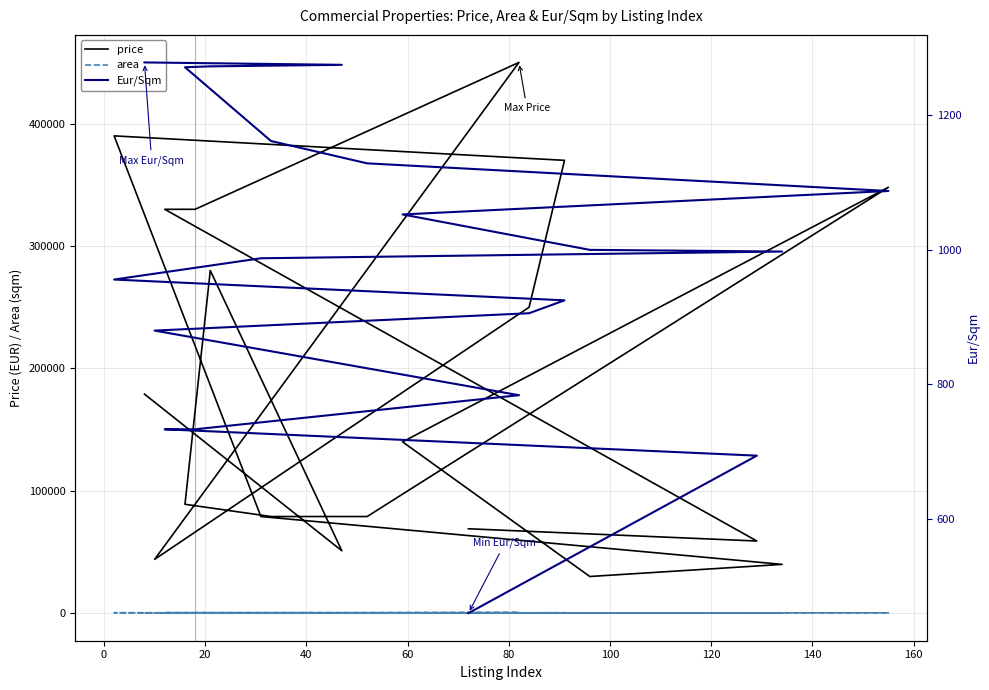

What is the label of the 18th point from the right?

20